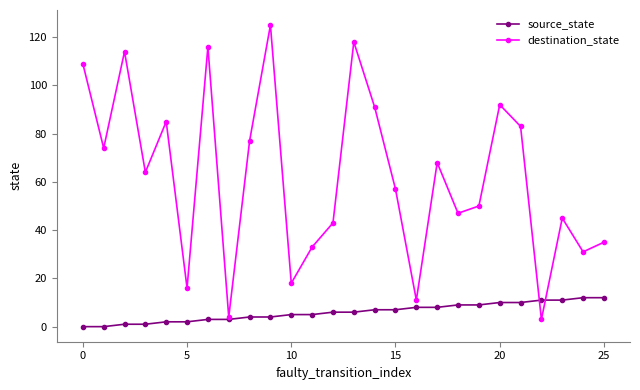

Which series has the largest range (max minus min)?

destination_state